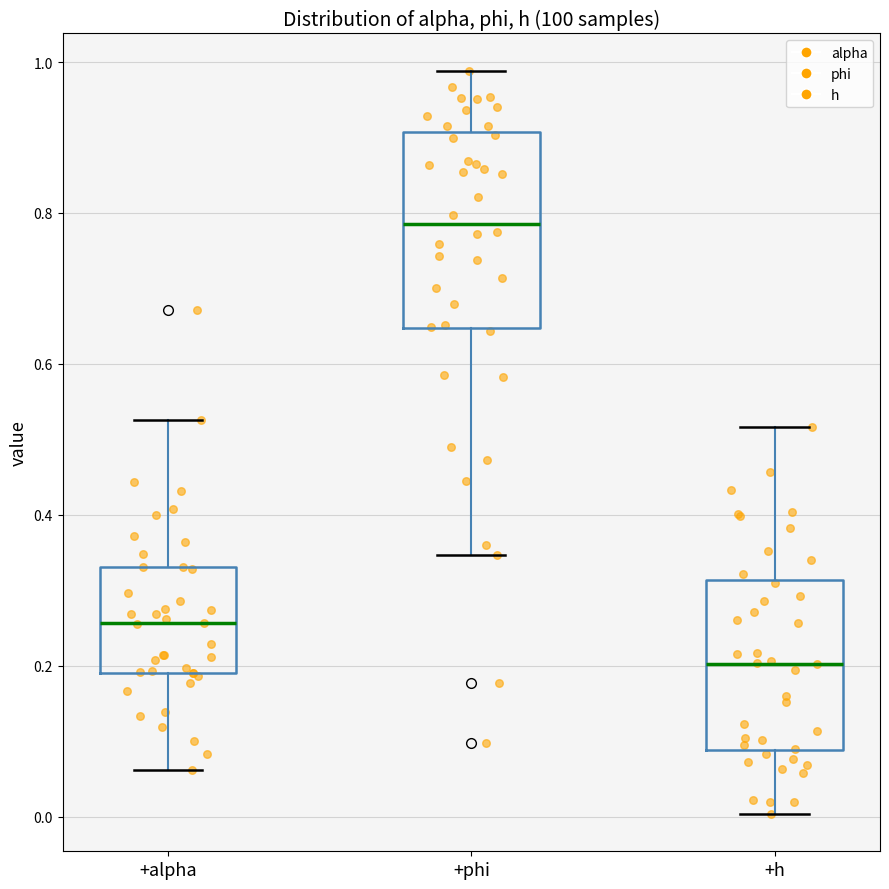

Which box is the tallest, from its lower edge to its upper edge?

+phi